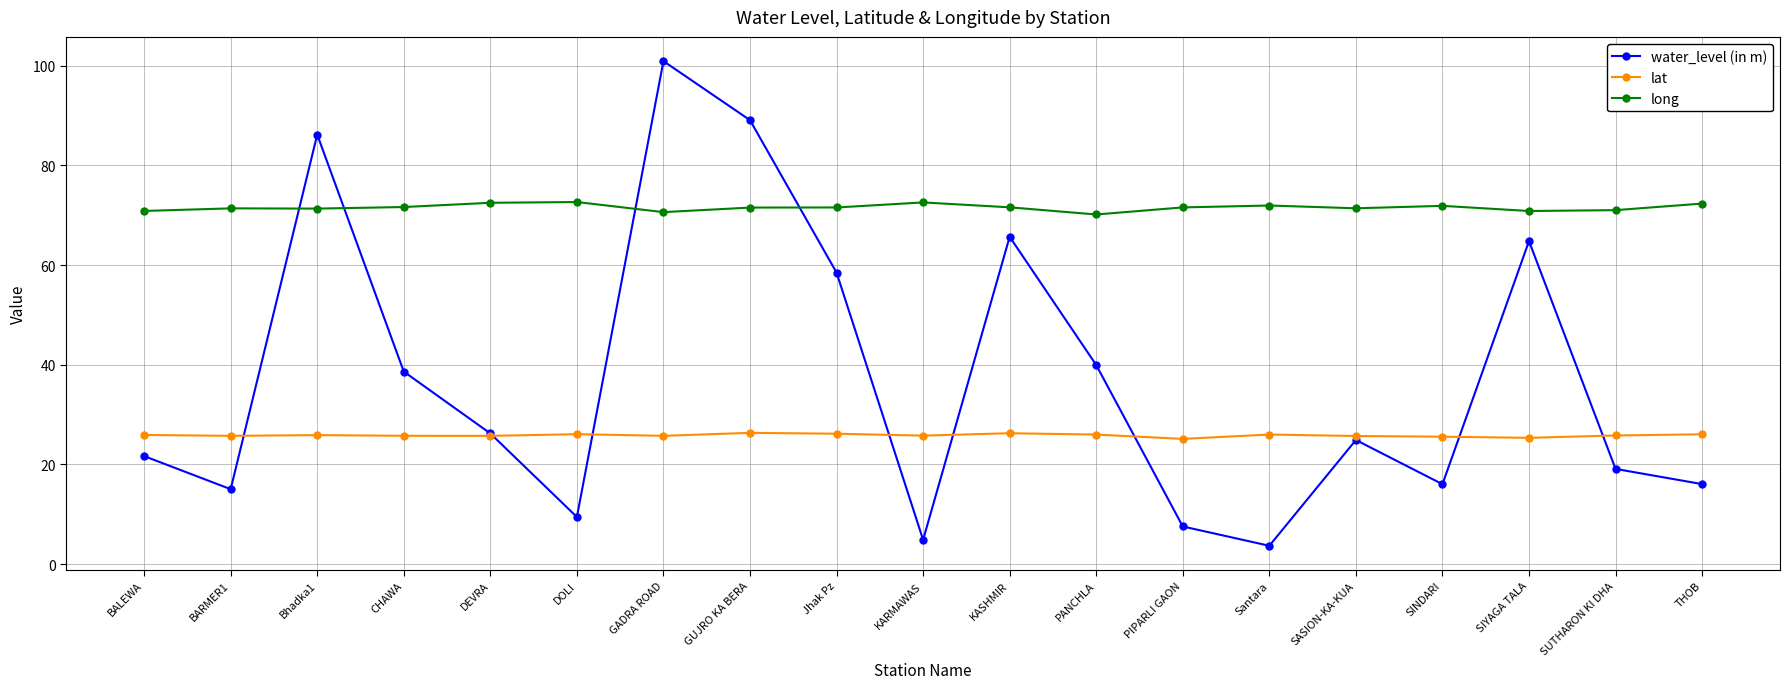

The long series shows 109.6 at THOB. True or false?

False